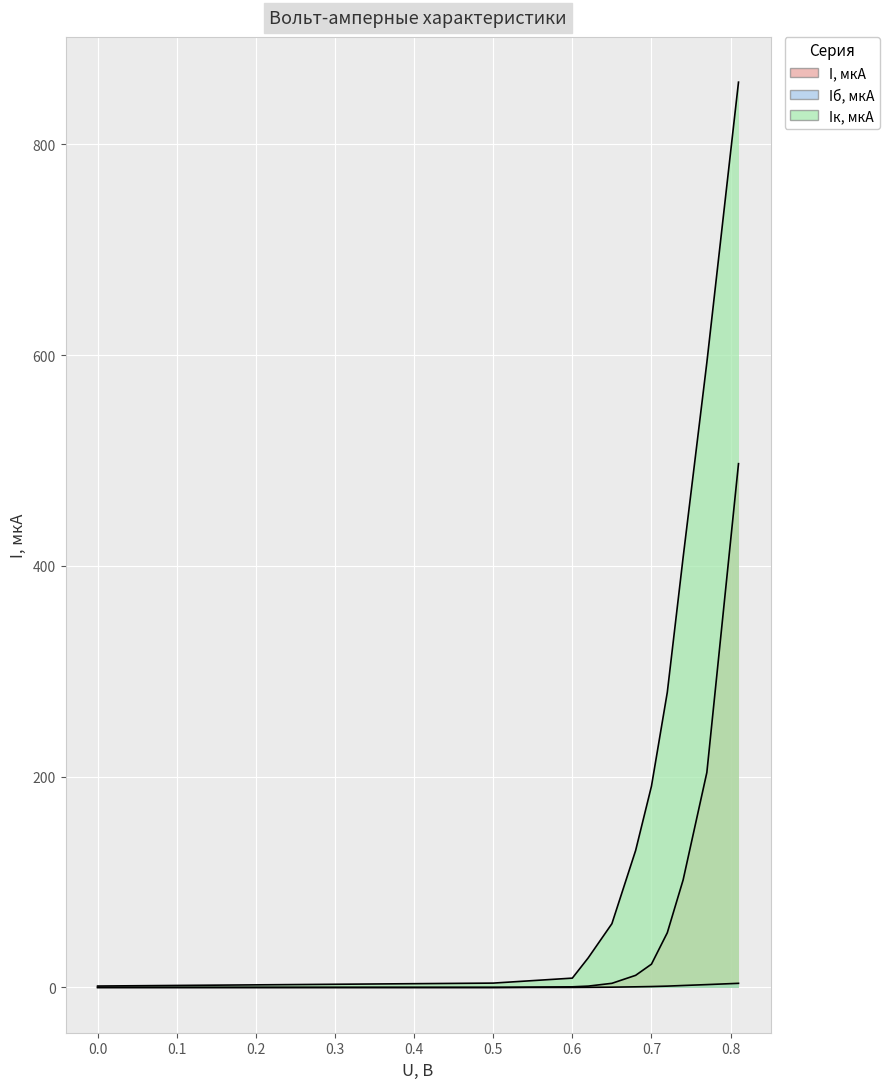

True or false: Iб, мкА and Iк, мкА cross at least once.

False